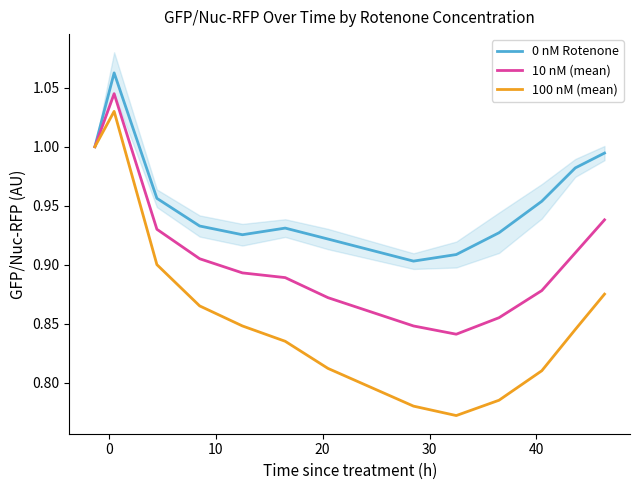

True or false: 100 nM (mean) and 10 nM (mean) cross at least once.

False